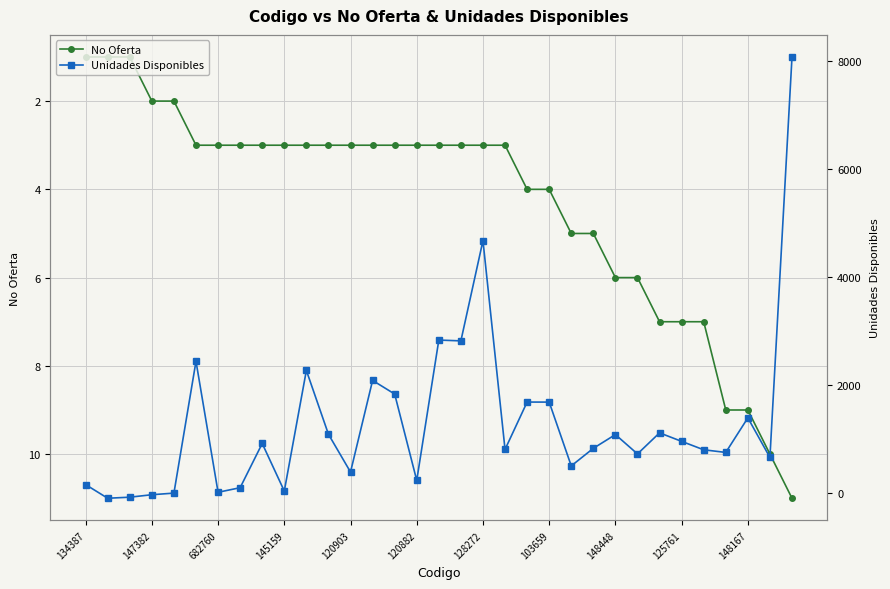

Reading left to right, what are all the values shown in this chart?

No Oferta: 1.0	1.0	1.0	2.0	2.0	3.0	3.0	3.0	3.0	3.0	3.0	3.0	3.0	3.0	3.0	3.0	3.0	3.0	3.0	3.0	4.0	4.0	5.0	5.0	6.0	6.0	7.0	7.0	7.0	9.0	9.0	10.0	11.0
Unidades Disponibles: 151.4	-101.7	-81.9	-36.3	-6.4	2438.0	9.0	94.0	914.0	32.0	2268.0	1085.0	384.2	2082.8	1830.9	228.9	2831.2	2816.4	4675.0	802.9	1682.0	1681.0	498.0	824.0	1079.0	720.0	1111.0	953.0	797.0	748.0	1389.0	655.0	8080.5